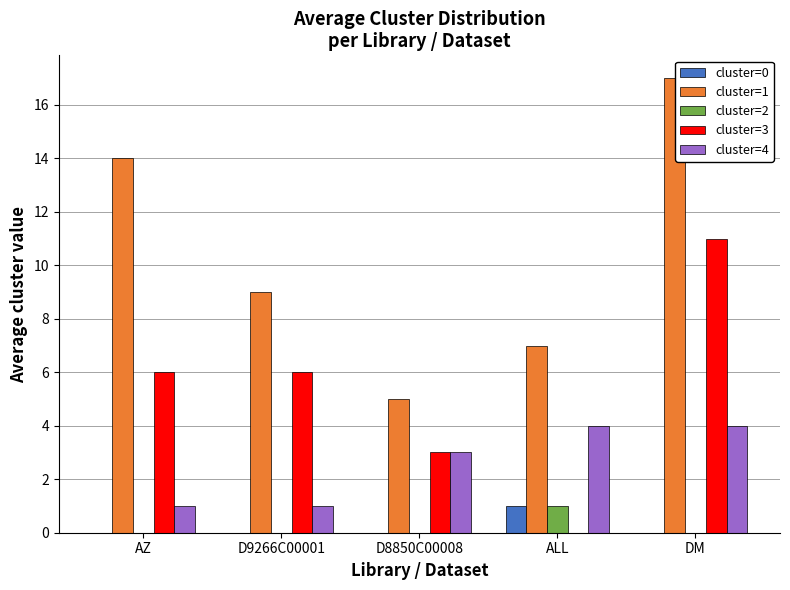

What is the spread (max minus min) of values at D8850C00008?

5